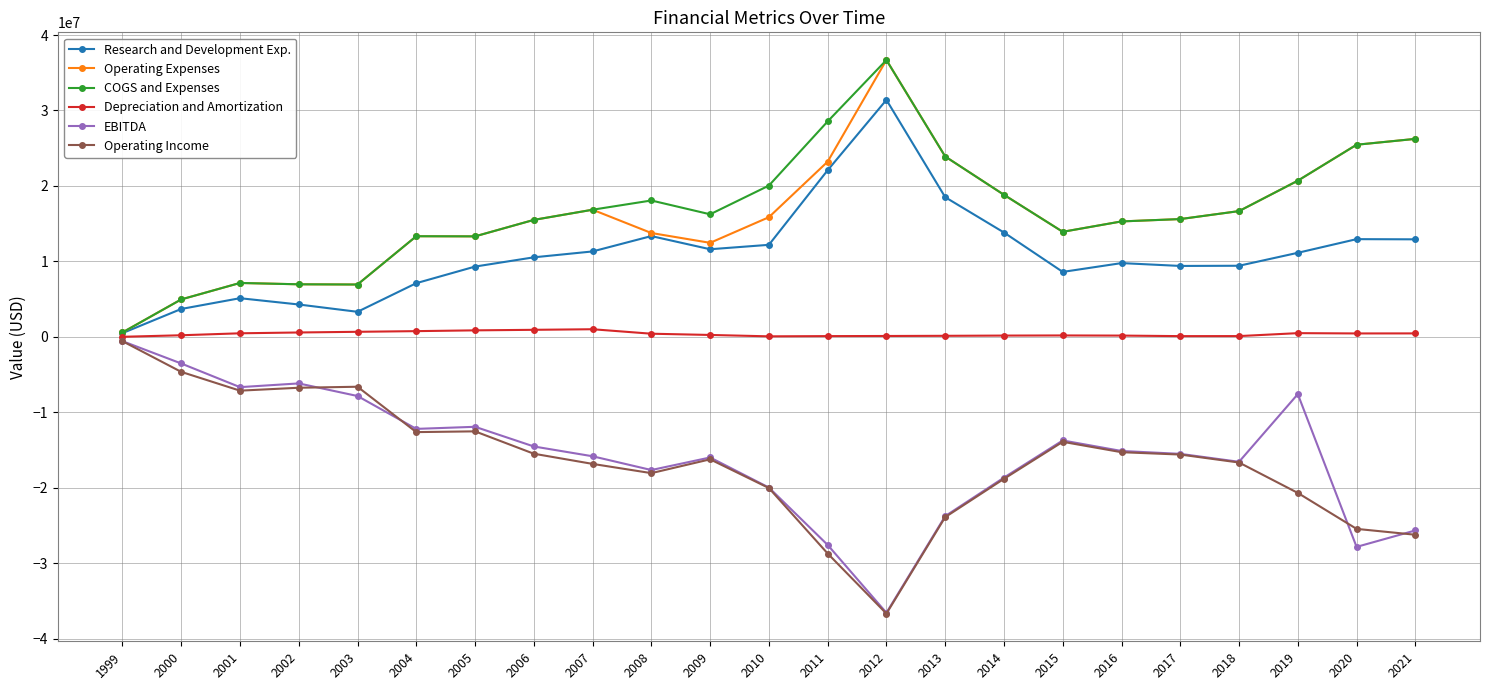

True or false: Operating Expenses has more than 2 interior local peaks.

True